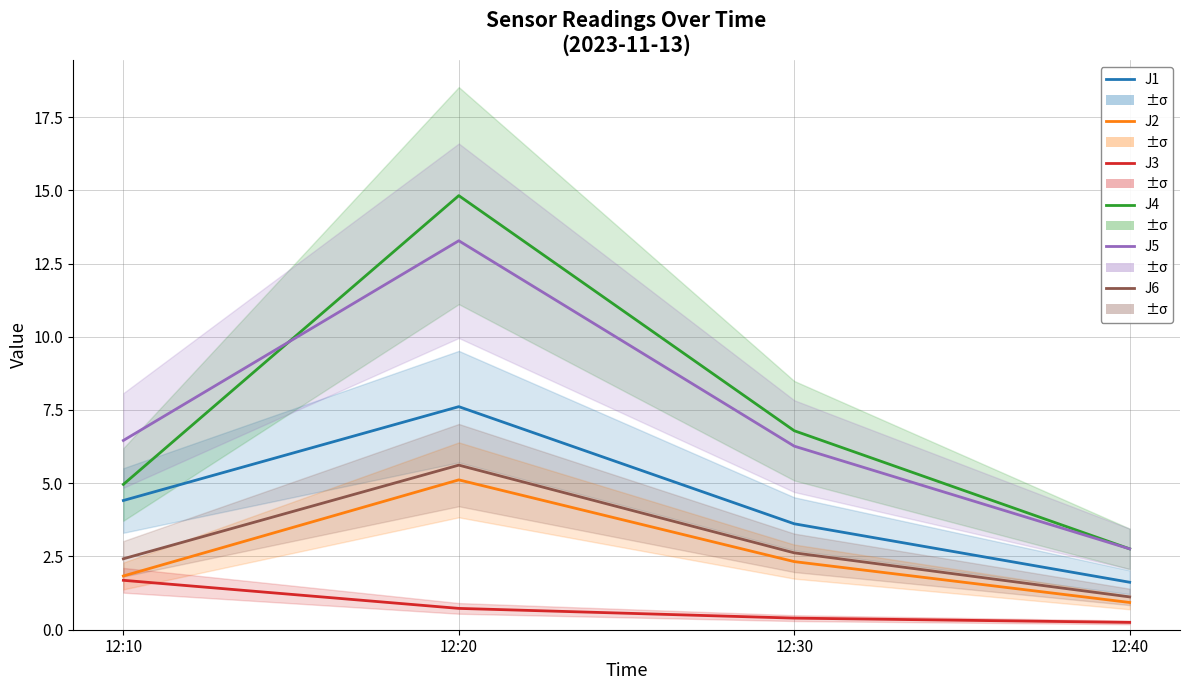

At 12:40, list the series in order from smallest to largest.

J3, J2, J6, J1, J4, J5